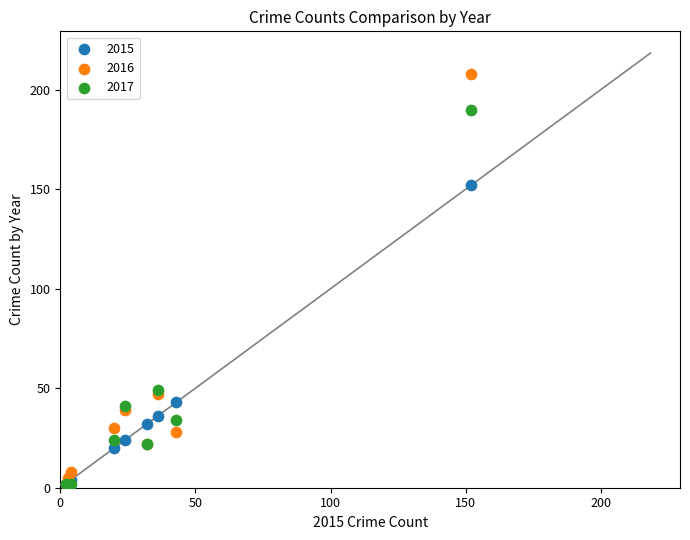

What are all the series names shown in the legend?

2015, 2016, 2017